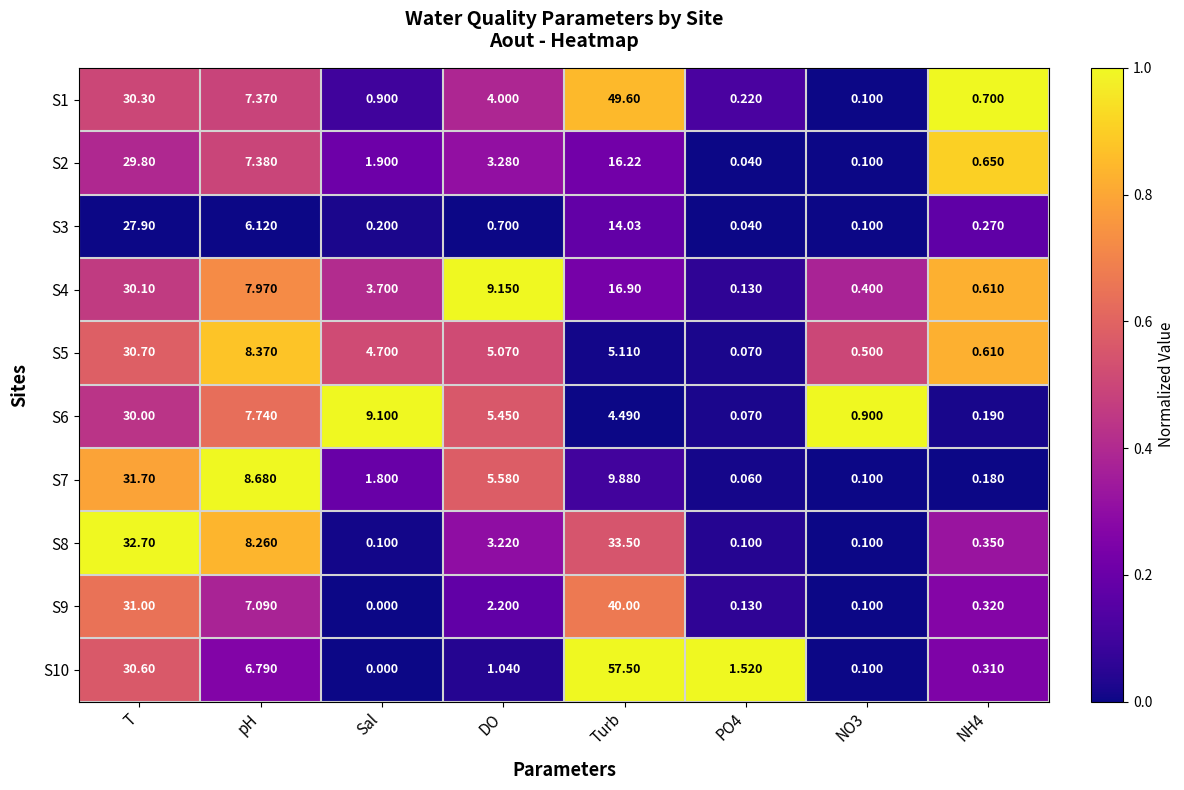

Which series has the widest spread of values?

S10